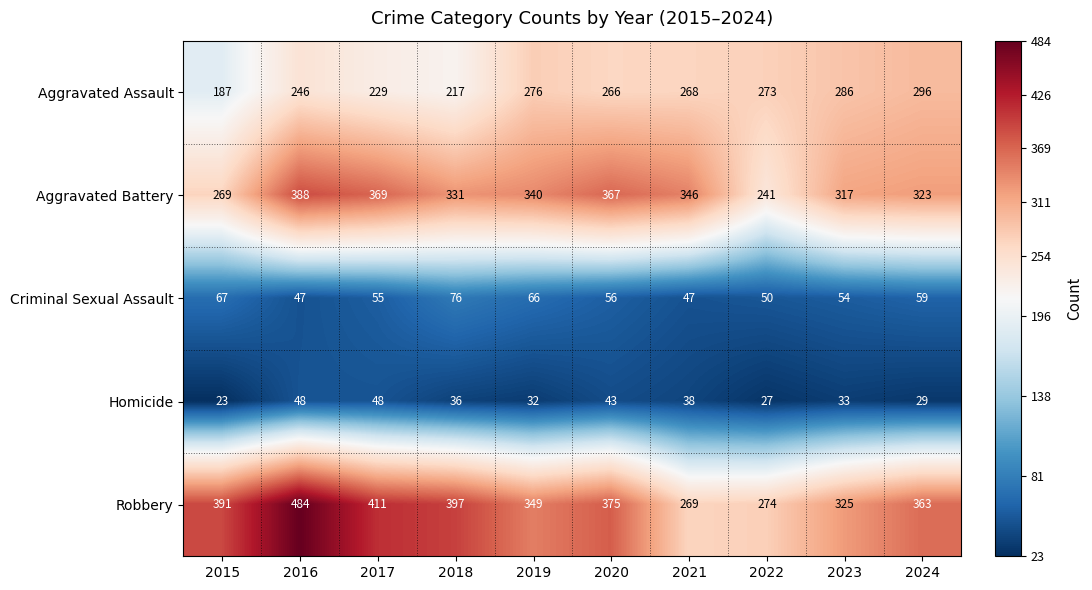

Which category has the lowest value across all series?

2015